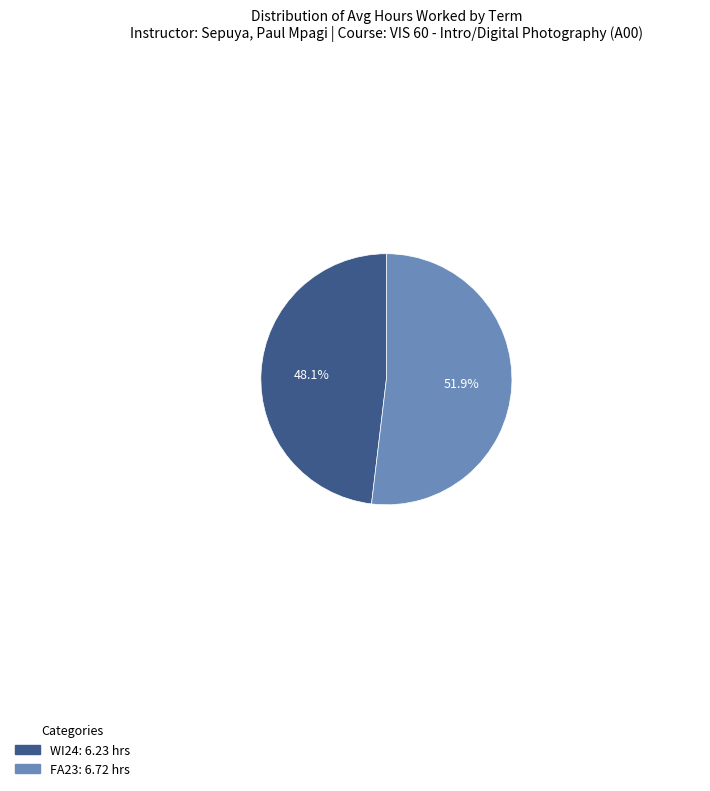

What percentage is NOT represented by FA23?

48.1%